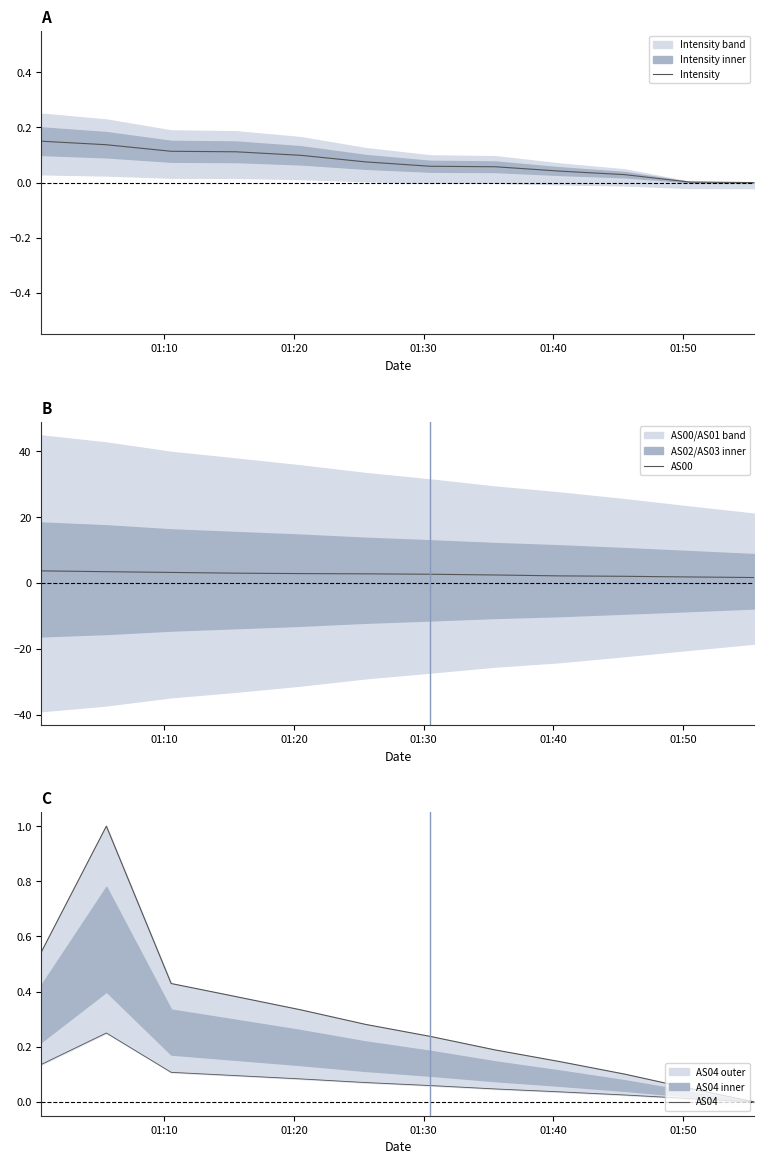

Is the value of Intensity at 11 greater than the value of AS00 at 01:10?

No